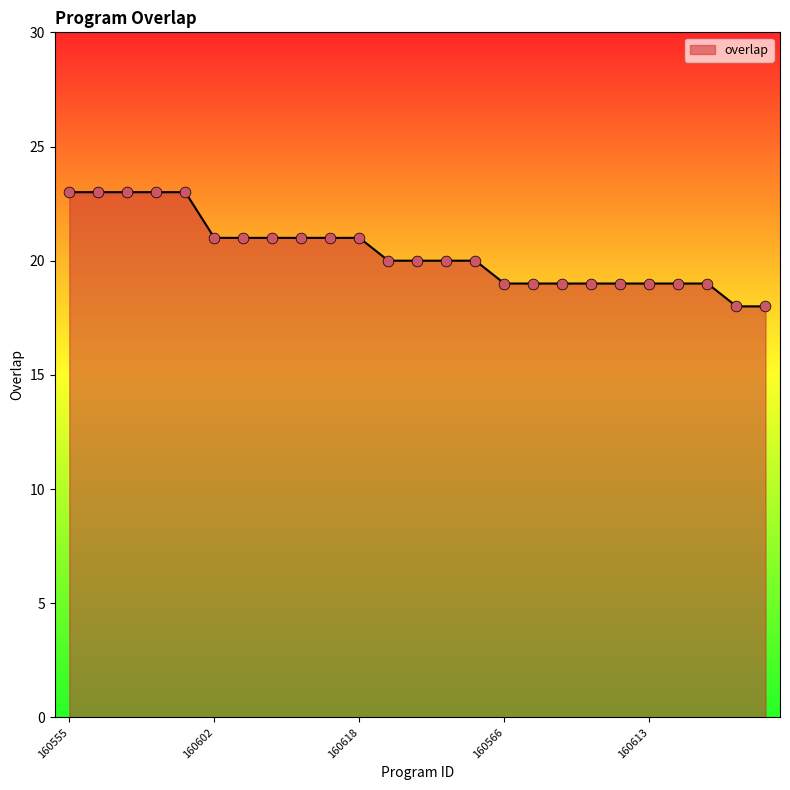

What is the difference between the maximum and minimum values?

5